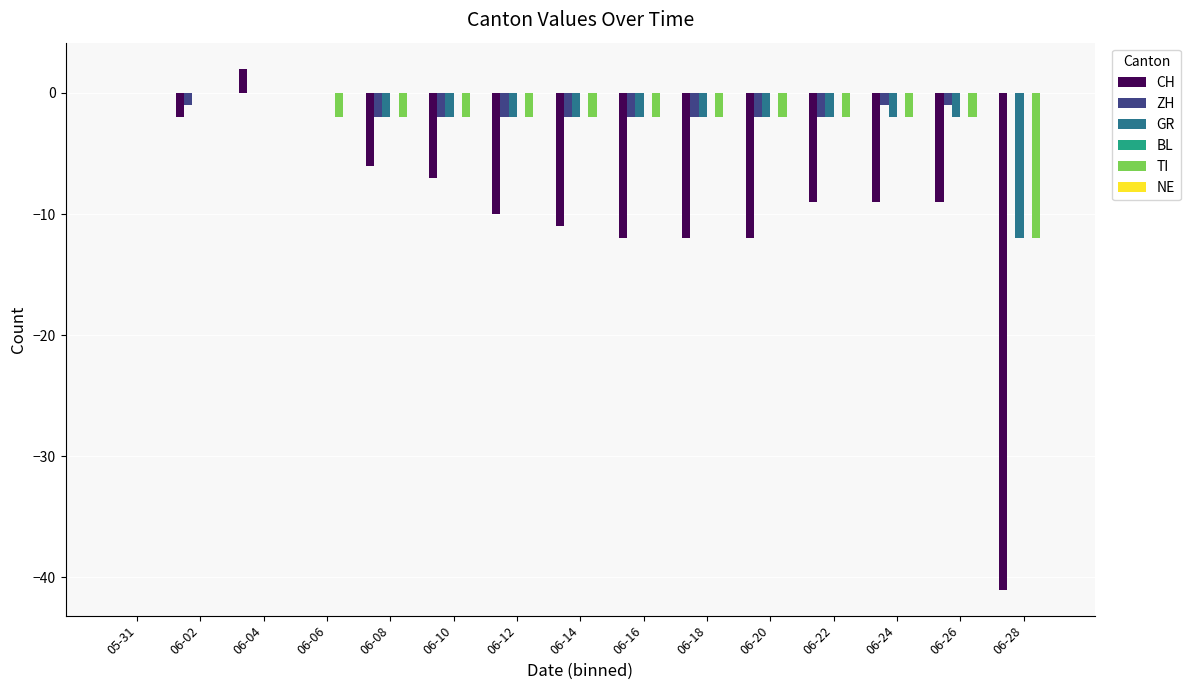

Between 05-31 and 06-26, which series saw the biggest shift?

CH